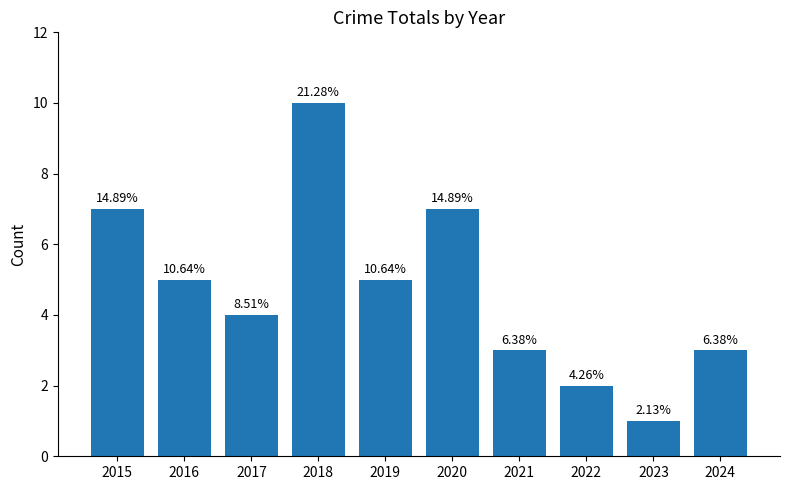

How many bars are there in total?

10